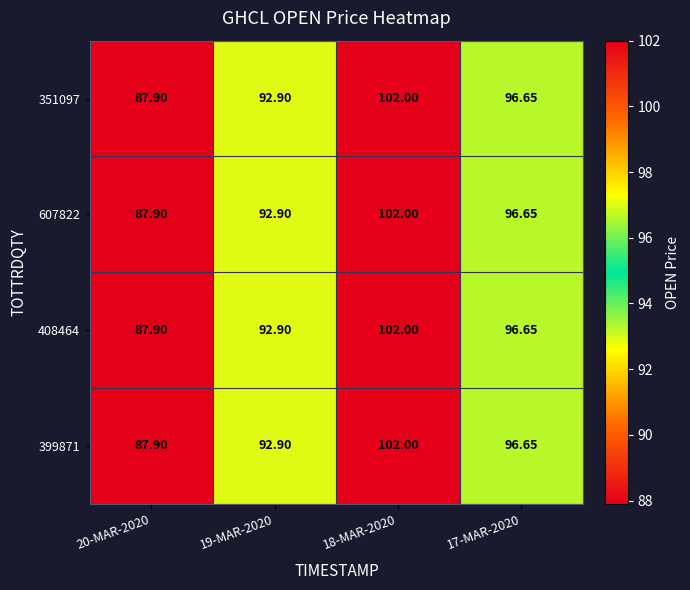

Is the value of 408464 at 17-MAR-2020 greater than the value of 351097 at 20-MAR-2020?

Yes